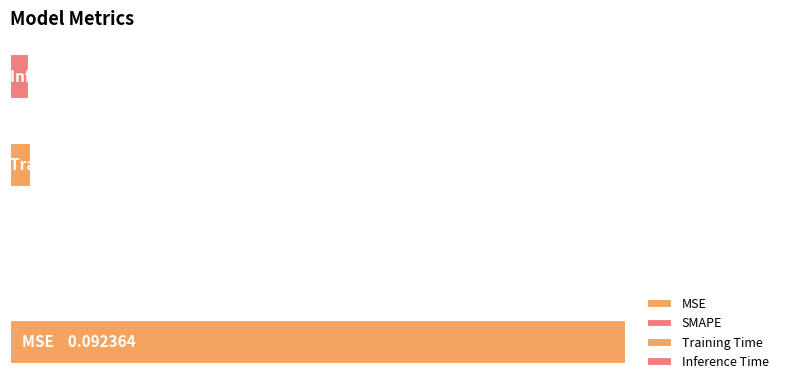

Rank the categories by value from lowest to highest.

SMAPE, Inference Time, Training Time, MSE